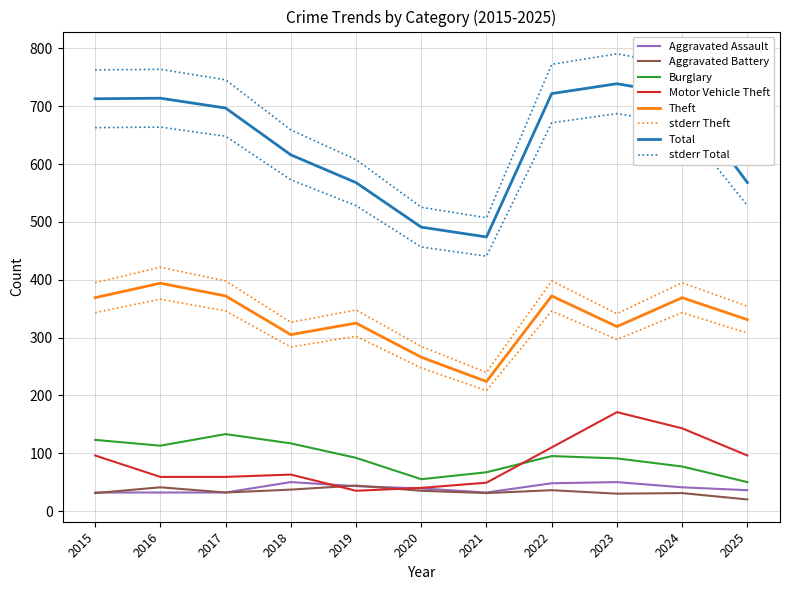

Where is Theft nearest to the value 309?

2018